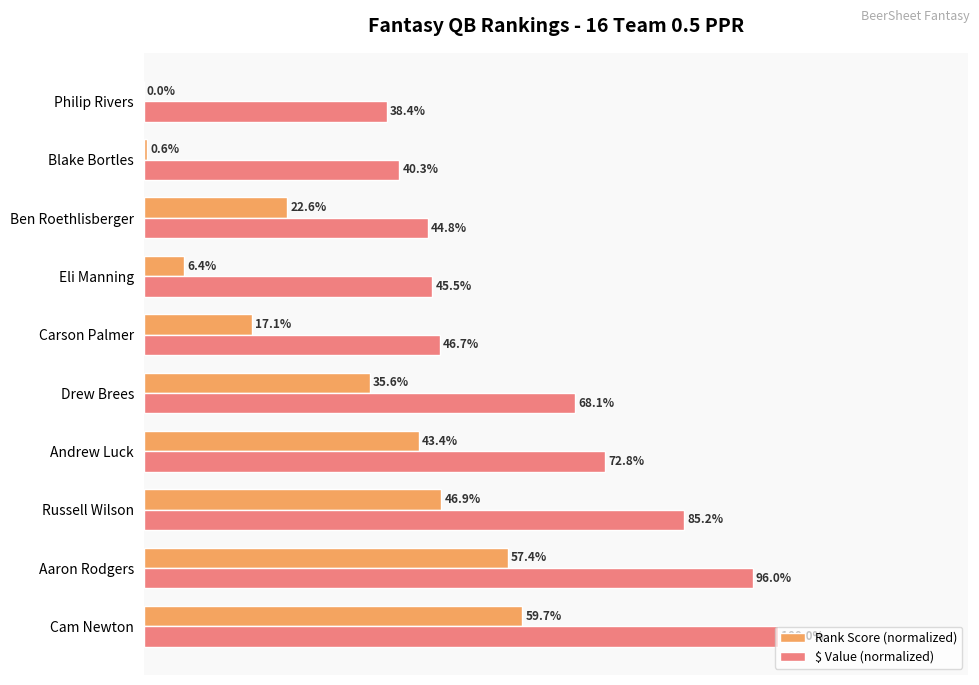

Is the value of Rank Score (normalized) at Aaron Rodgers greater than the value of $ Value (normalized) at Cam Newton?

No